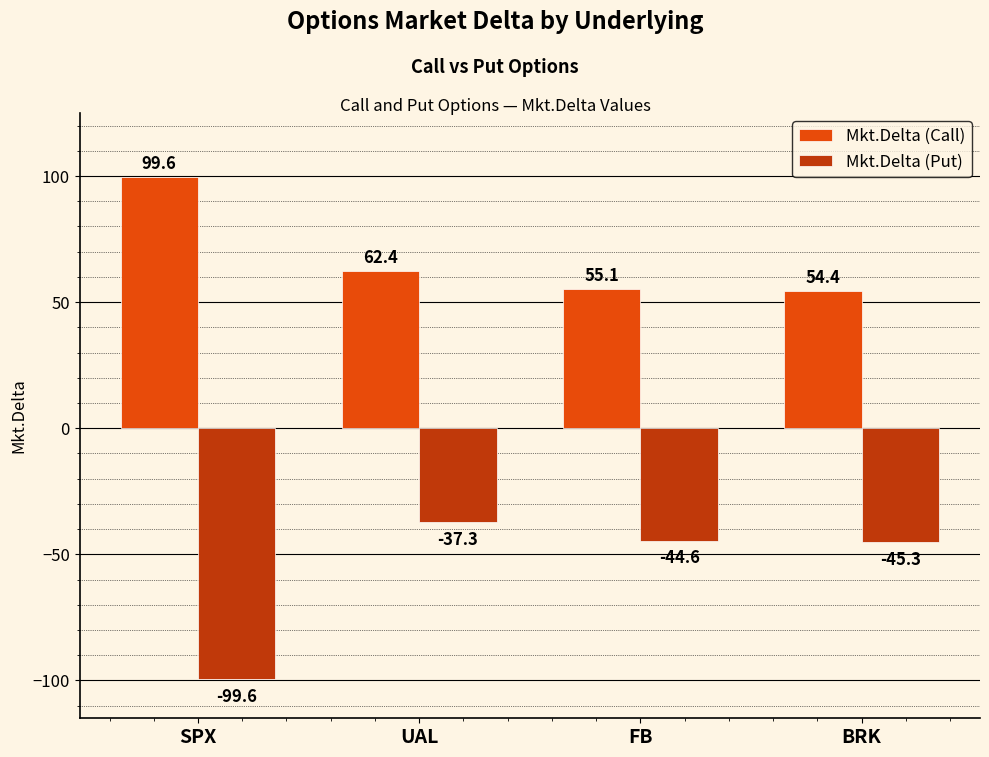

Does the chart contain any negative values?

Yes